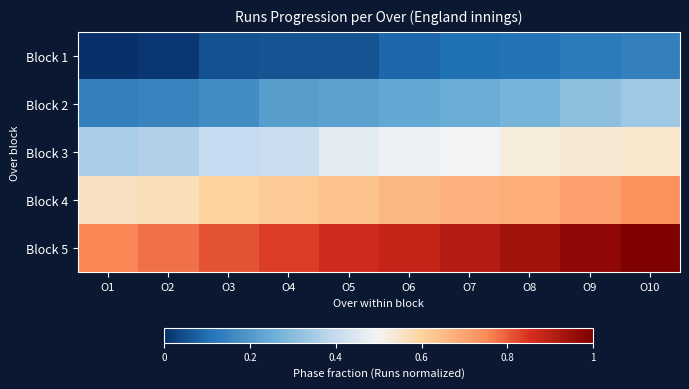

Reading right to left, what are all the values shown in this chart?

Block 1: O10=0.1	O9=0.1	O8=0.1	O7=0.1	O6=0.1	O5=0.1	O4=0.1	O3=0.1	O2=0.0	O1=0.0
Block 2: O10=0.3	O9=0.3	O8=0.3	O7=0.2	O6=0.2	O5=0.2	O4=0.2	O3=0.2	O2=0.2	O1=0.1
Block 3: O10=0.5	O9=0.5	O8=0.5	O7=0.5	O6=0.5	O5=0.5	O4=0.4	O3=0.4	O2=0.4	O1=0.4
Block 4: O10=0.7	O9=0.7	O8=0.7	O7=0.7	O6=0.7	O5=0.6	O4=0.6	O3=0.6	O2=0.6	O1=0.6
Block 5: O10=1.0	O9=1.0	O8=0.9	O7=0.9	O6=0.9	O5=0.9	O4=0.8	O3=0.8	O2=0.8	O1=0.8